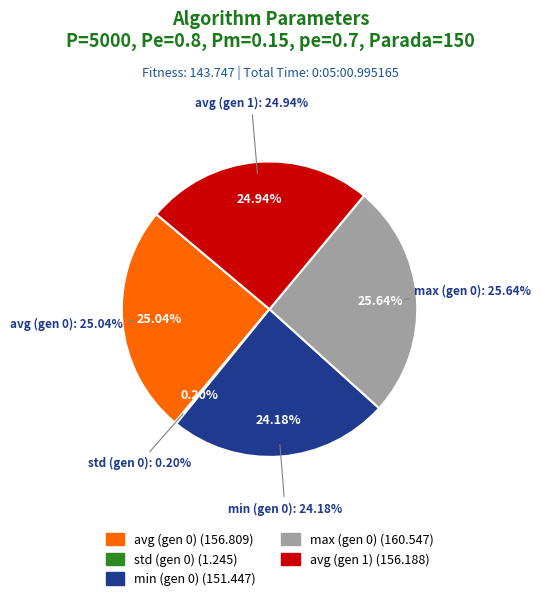

What portion of the pie excludes avg (gen 1)?

75.1%